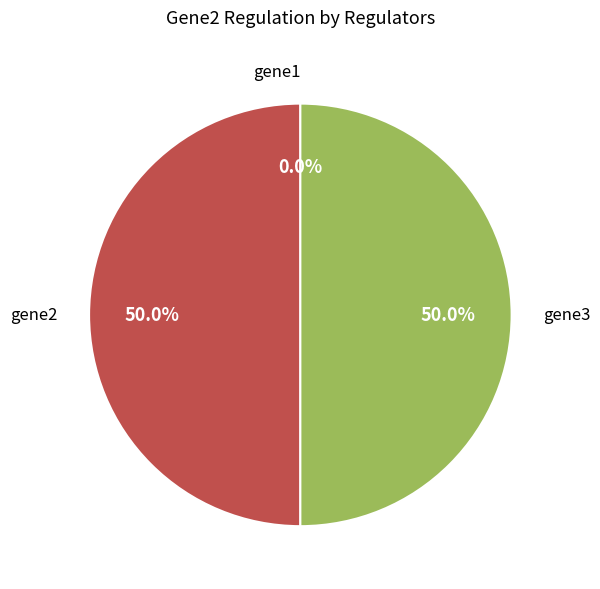

How many slices are in this pie chart?

3